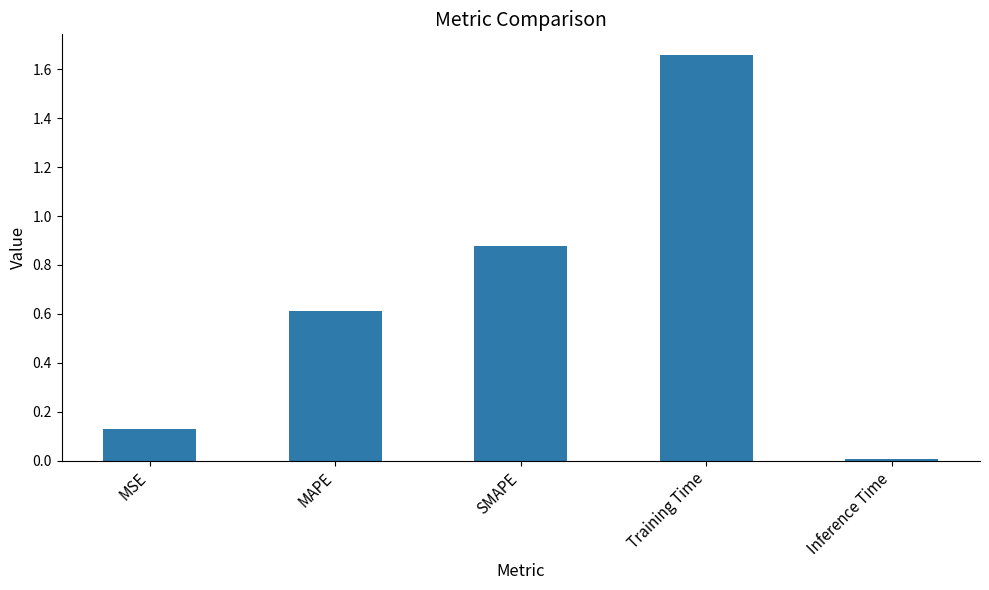

The chart shows a value of 0.3 at SMAPE. True or false?

False